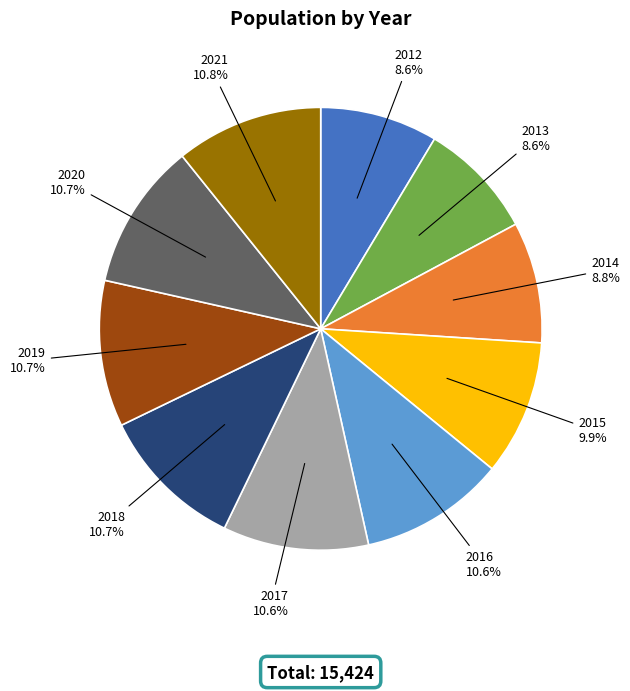

To the nearest percent, what is the average slice percentage?

10%